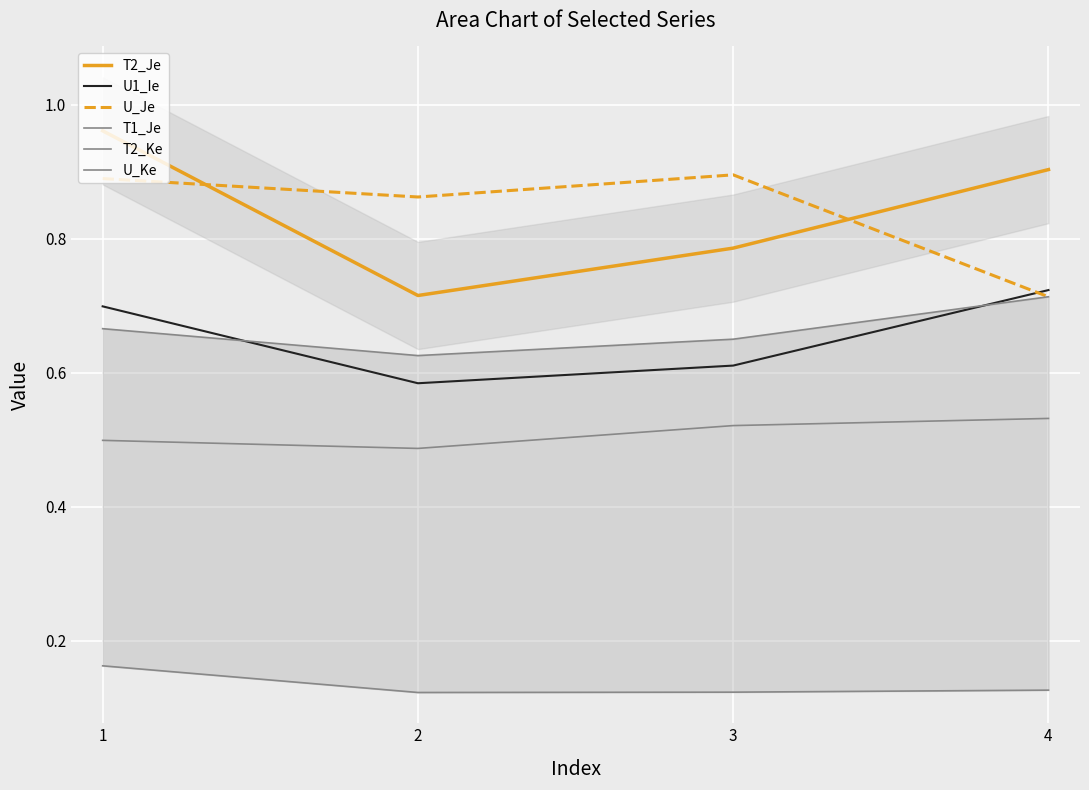

Reading left to right, extract all data points from this chart.

T2_Je: 1=1.0	2=0.7	3=0.8	4=0.9
U1_Ie: 1=0.7	2=0.6	3=0.6	4=0.7
U_Je: 1=0.9	2=0.9	3=0.9	4=0.7
T1_Je: 1=0.2	2=0.1	3=0.1	4=0.1
T2_Ke: 1=0.5	2=0.5	3=0.5	4=0.5
U_Ke: 1=0.7	2=0.6	3=0.7	4=0.7